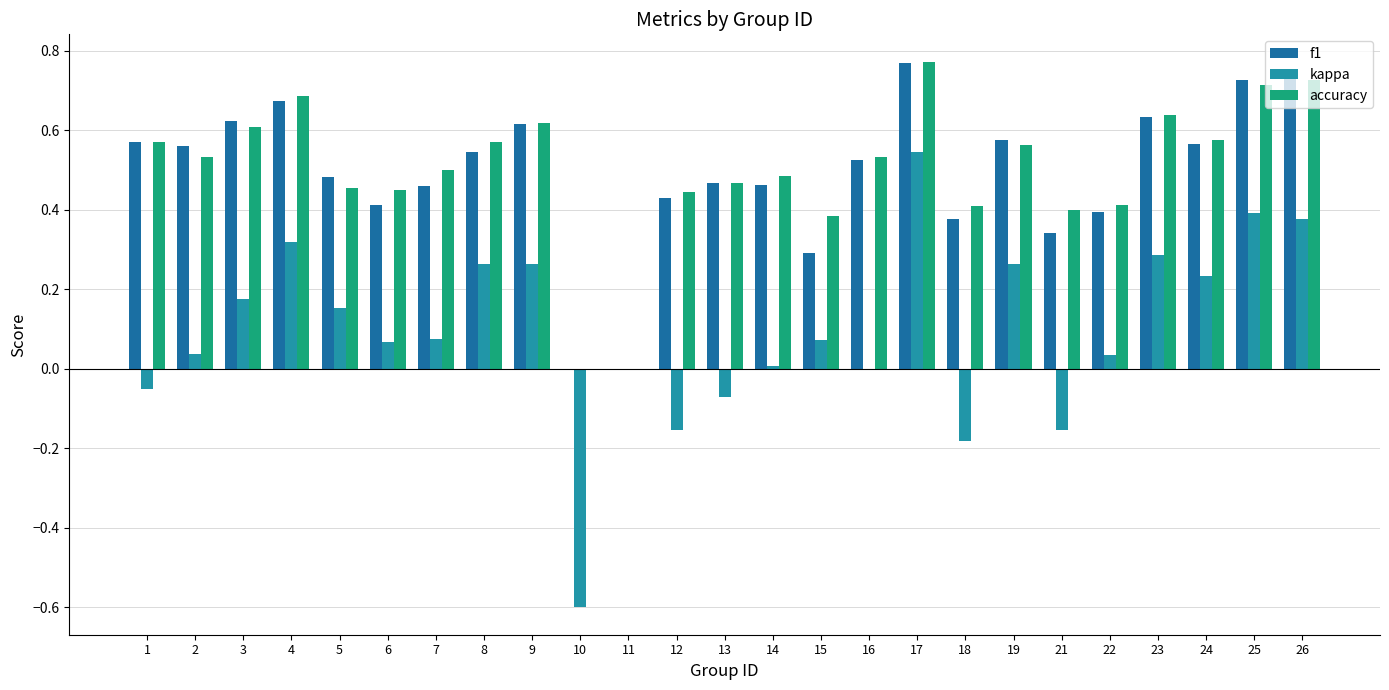

Count the accuracy values in the range 0 to 1.

25